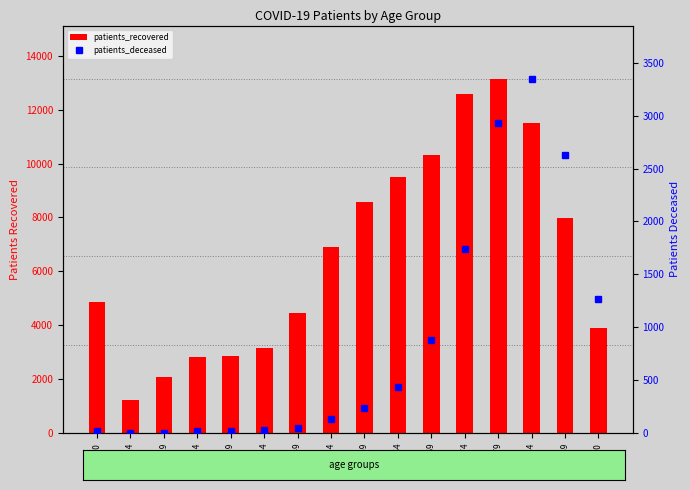

How many groups of bars are there?

16